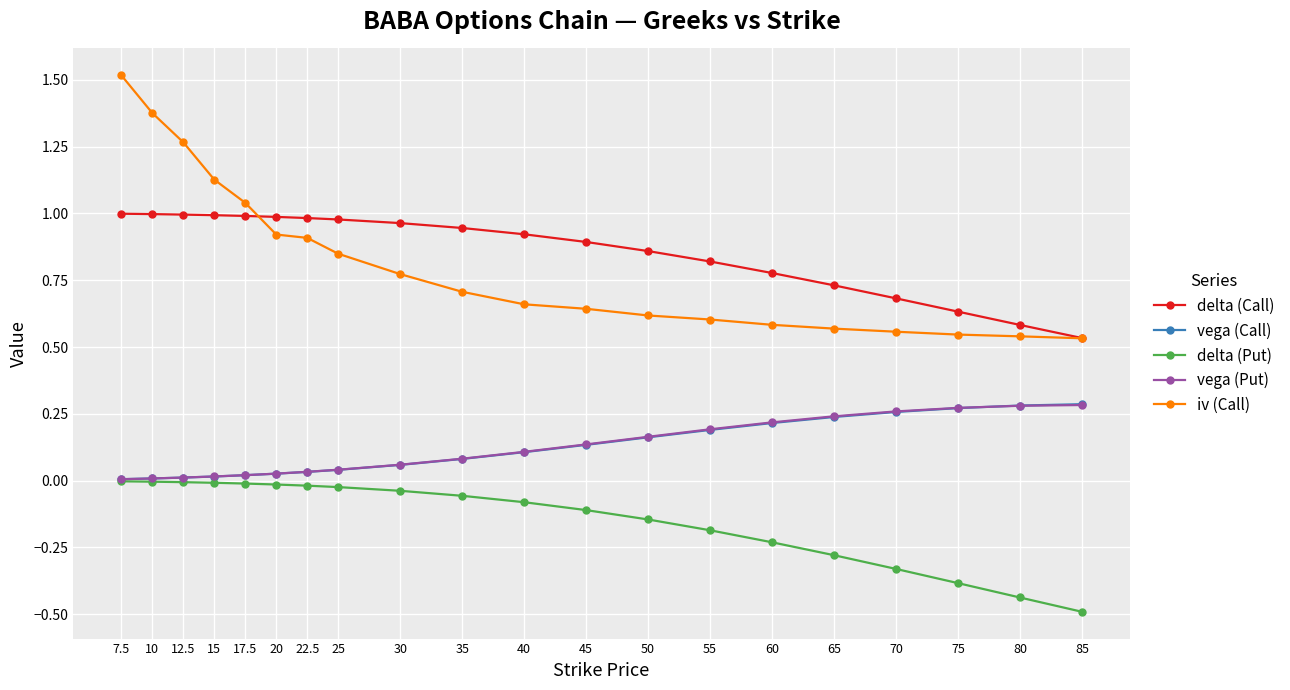

Is it true that vega (Put) equals 0.0 at 17.5?

True